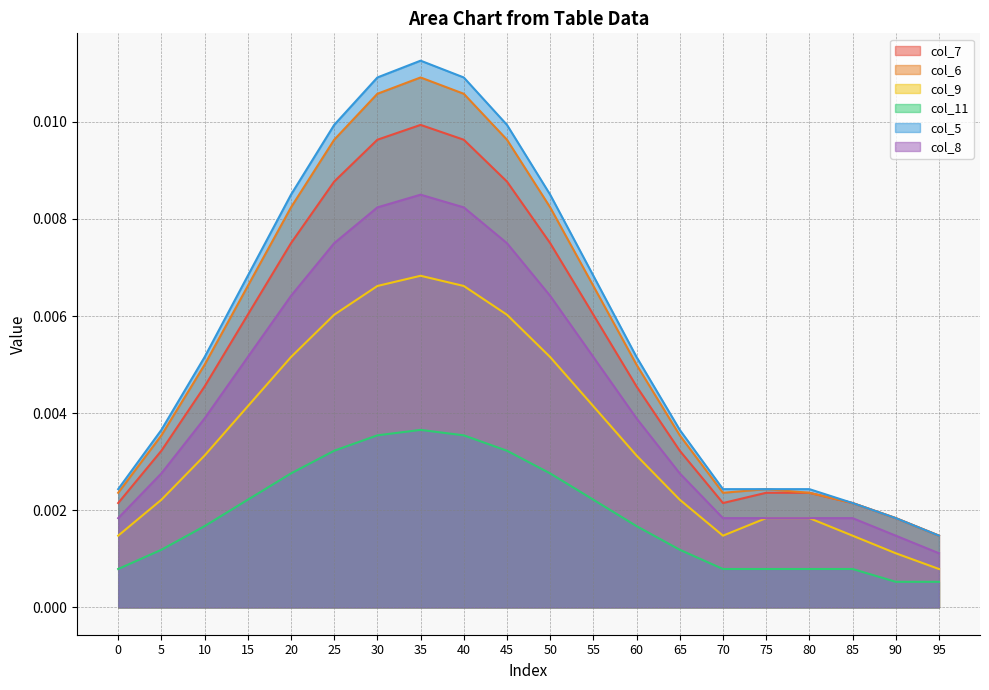

True or false: col_8 has more than 1 interior local peaks.

False